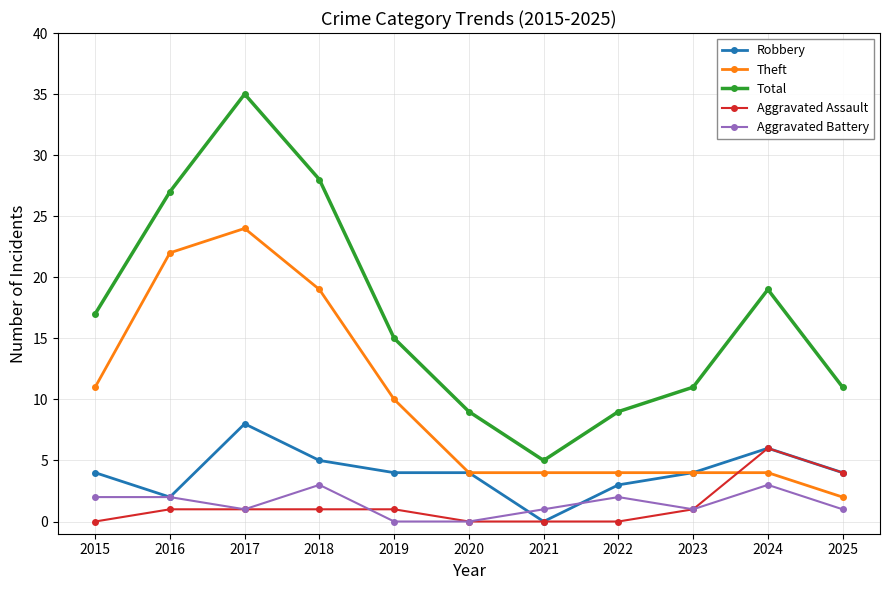

How many lines are shown in the chart?

5